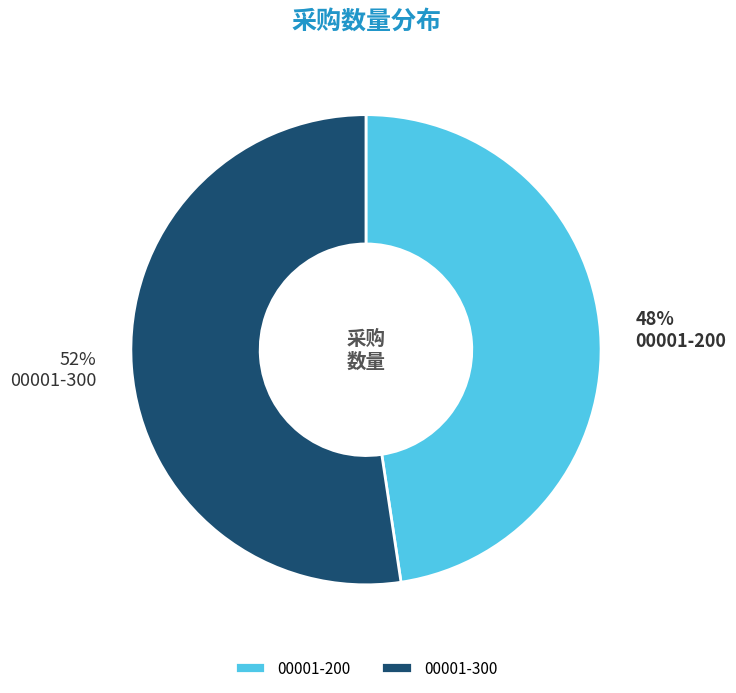

Approximately how many times larger is the value at 00001-200 compared to 00001-300?

0.9